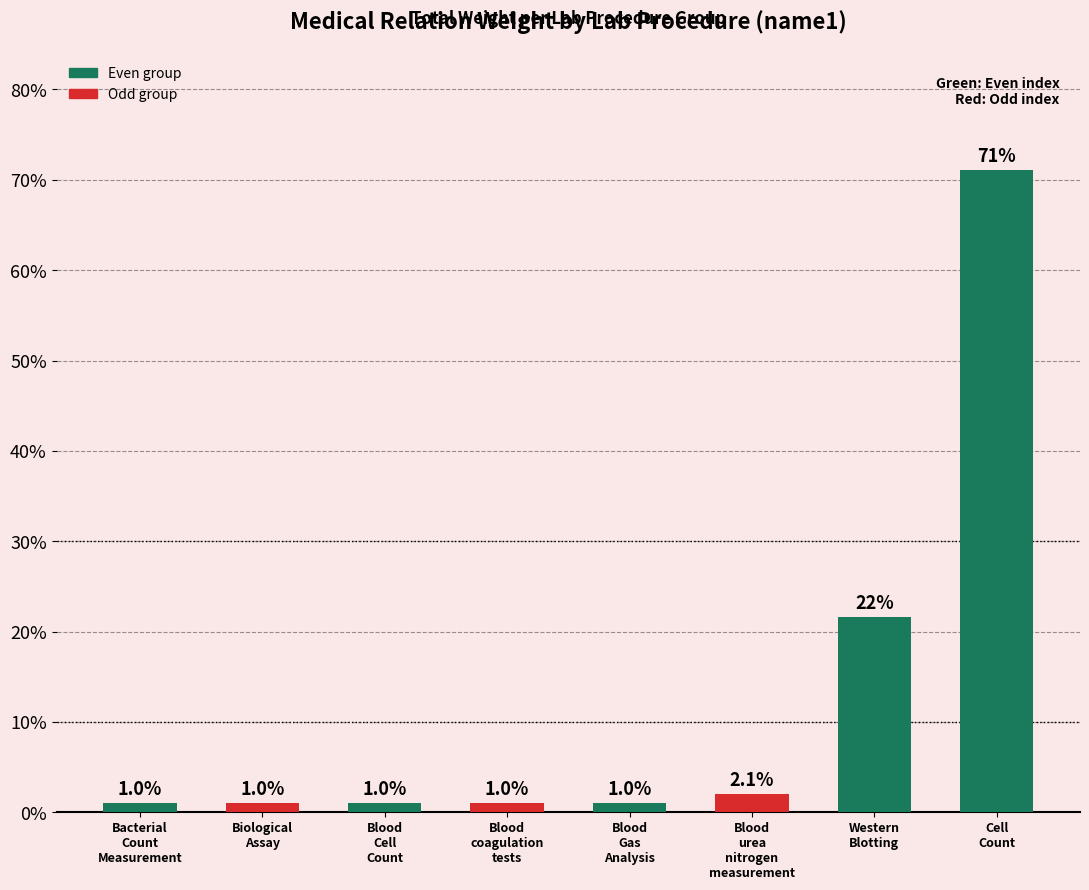

At which category does the chart reach its peak across all series?

Cell
Count